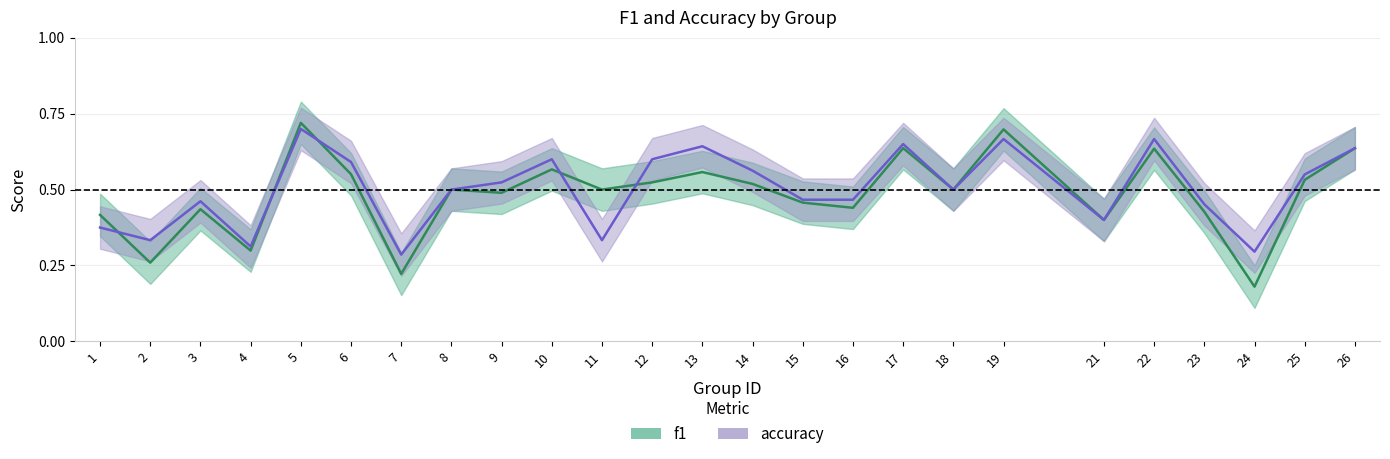

What are all the series names shown in the legend?

f1, accuracy